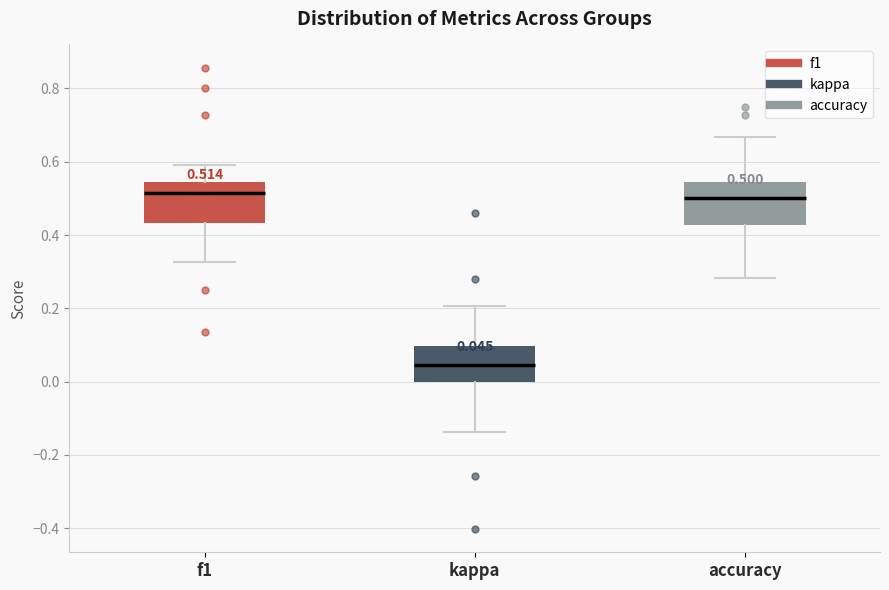

Which box's median line is the lowest?

kappa